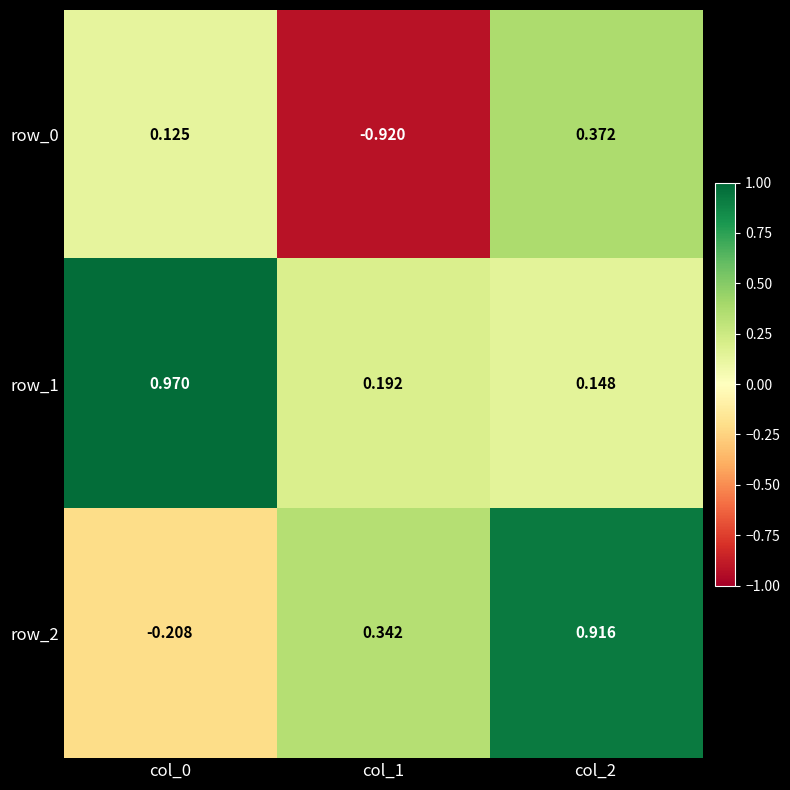

Where is row_0 nearest to the value 0?

col_0